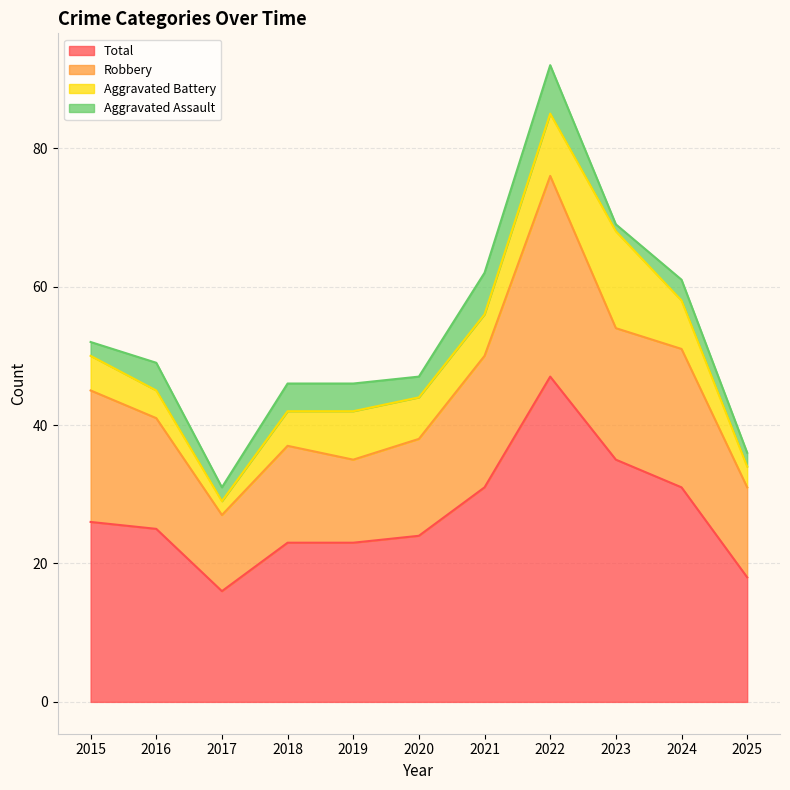

What is the minimum value for Total?

16